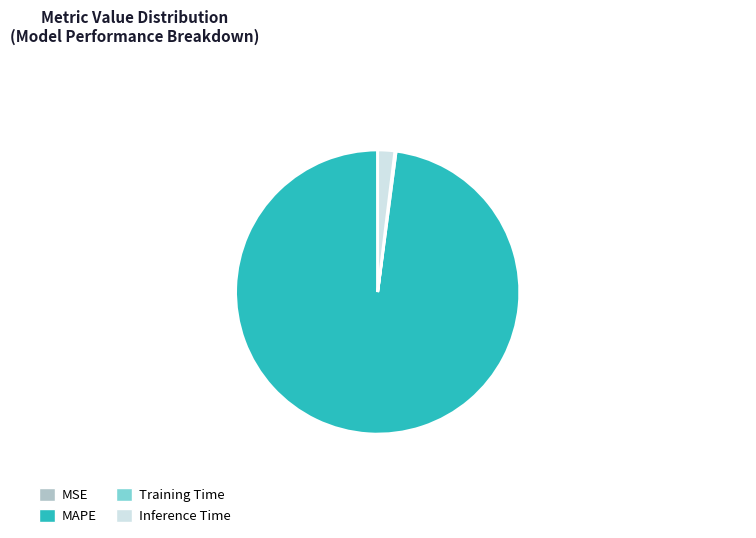

Is the sum of Inference Time and MAPE greater than half?

Yes